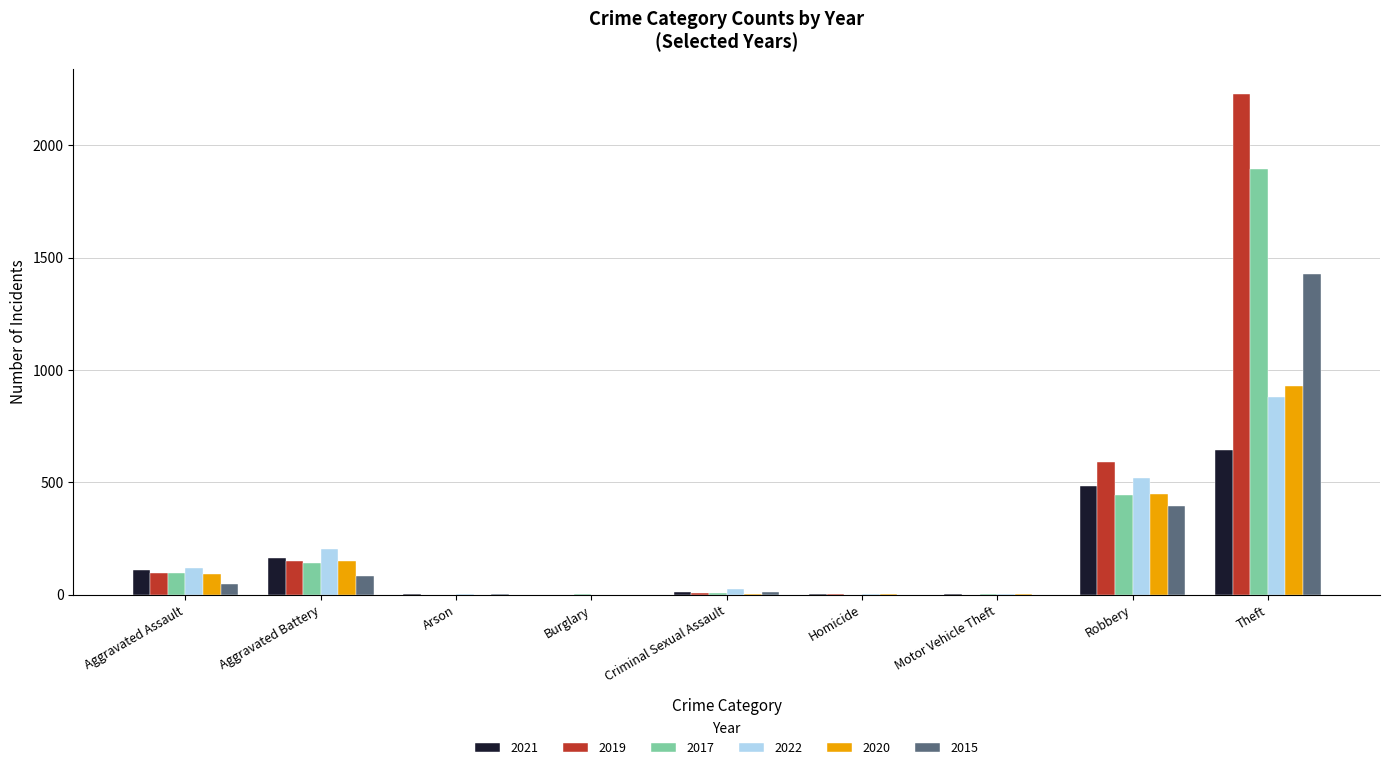

What is the sum of all 2015 values?

1968